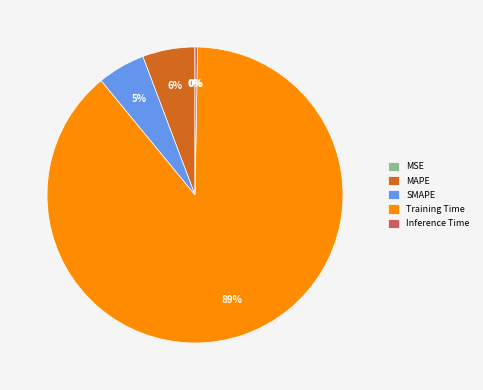

Is there a majority slice in this chart?

Yes